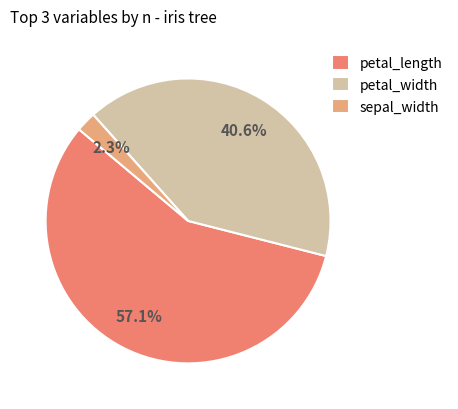

Between petal_width and sepal_width, which is larger?

petal_width